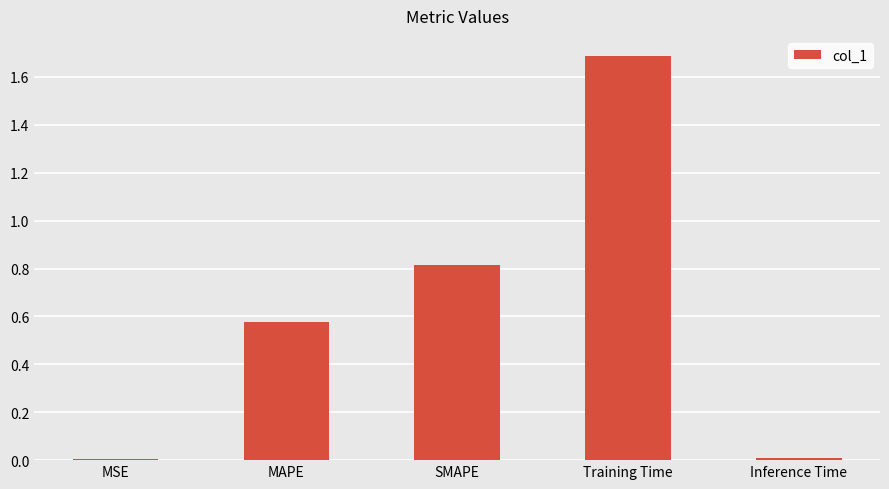

What is the difference between the values at Inference Time and SMAPE?

0.8